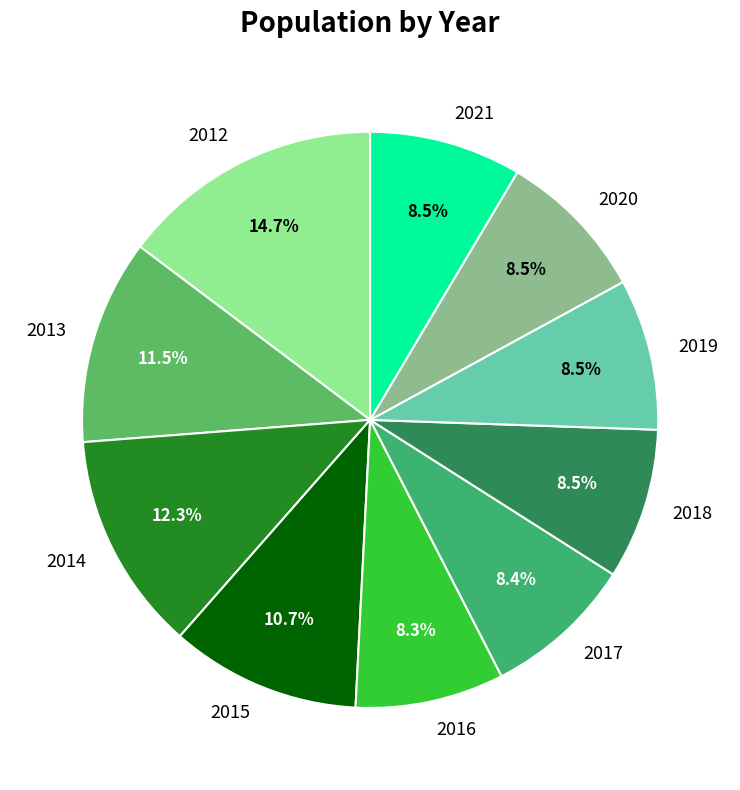

To the nearest percent, what is the combined percentage of 2014 and 2019?

21%